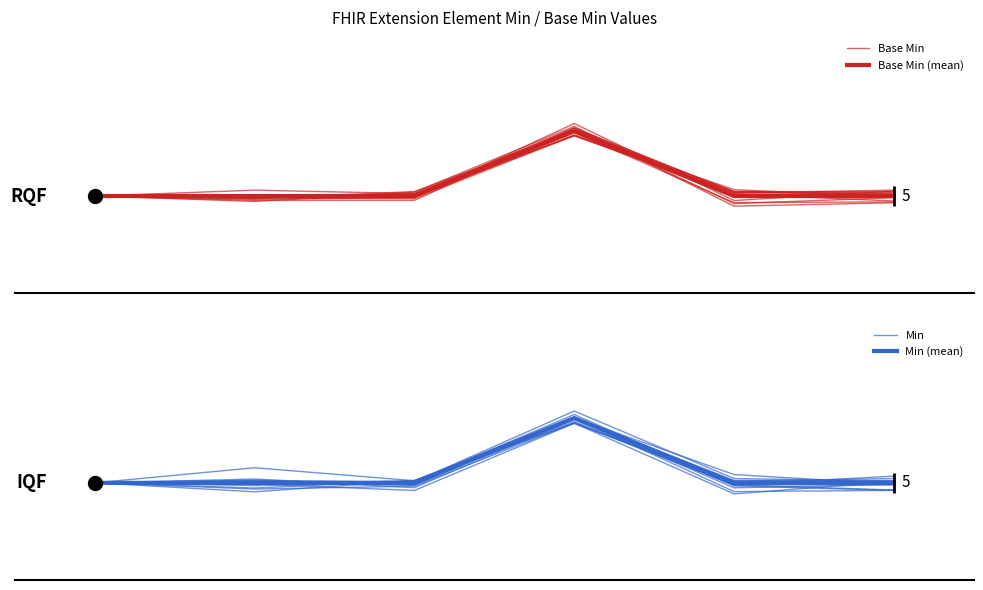

Rank the categories by Base Min value from lowest to highest.

4, 5, 1, 0, 2, 3